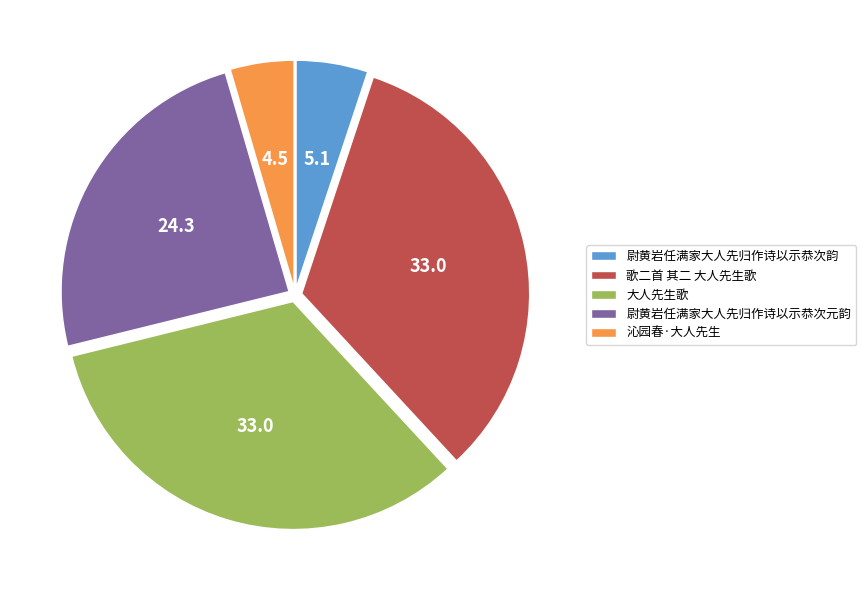

Do 大人先生歌 and 尉黄岩任满家大人先归作诗以示恭次元韵 together represent more than half of the pie?

Yes